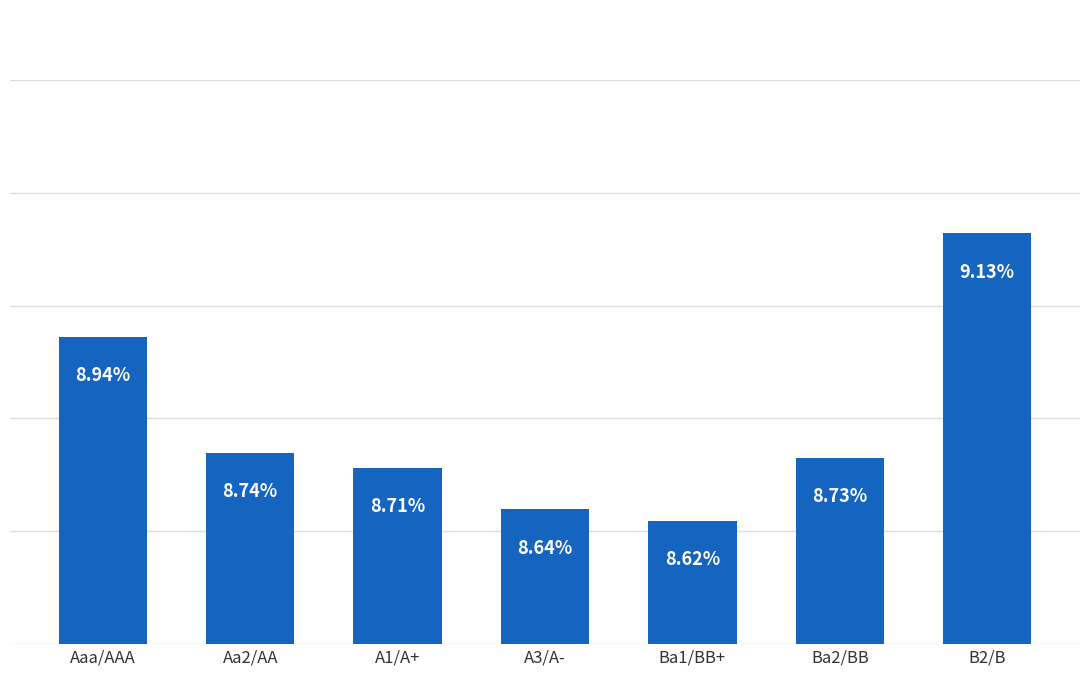

Read the value at A3/A-.

0.1